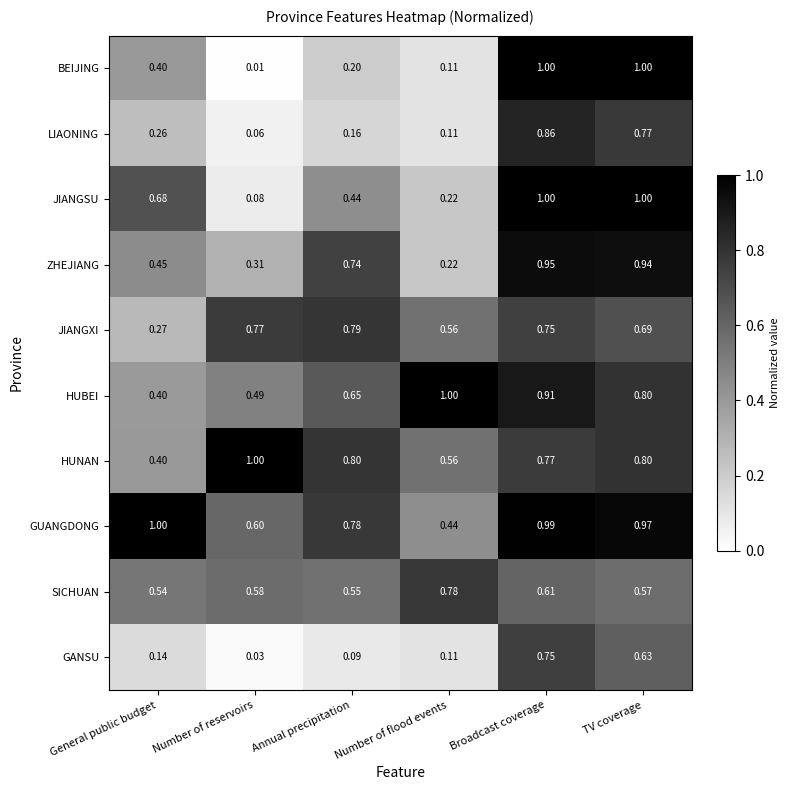

Rank the categories by JIANGXI value from lowest to highest.

General public budget, Number of flood events, TV coverage, Broadcast coverage, Number of reservoirs, Annual precipitation